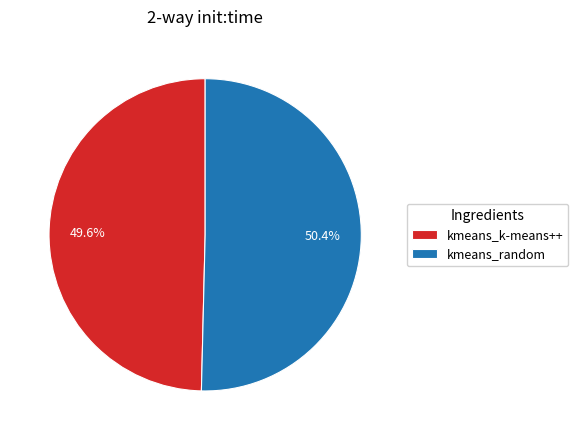

To the nearest percent, what percentage of the pie is kmeans_k-means++?

50%